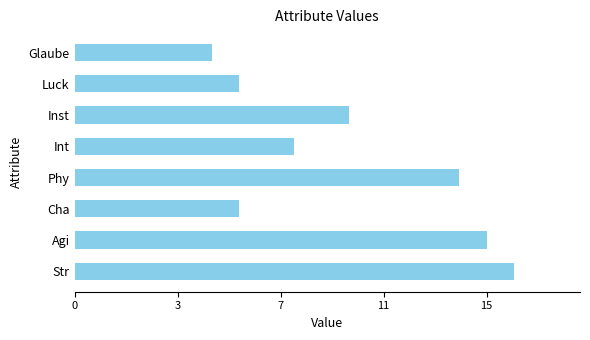

Which category has the lowest value across all series?

Glaube